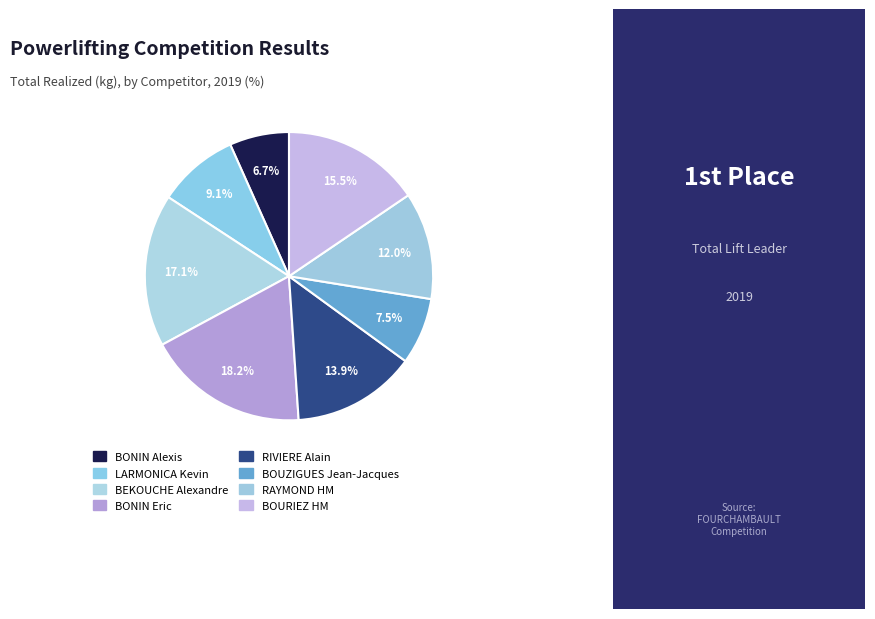

Count the number of slices in the pie.

8